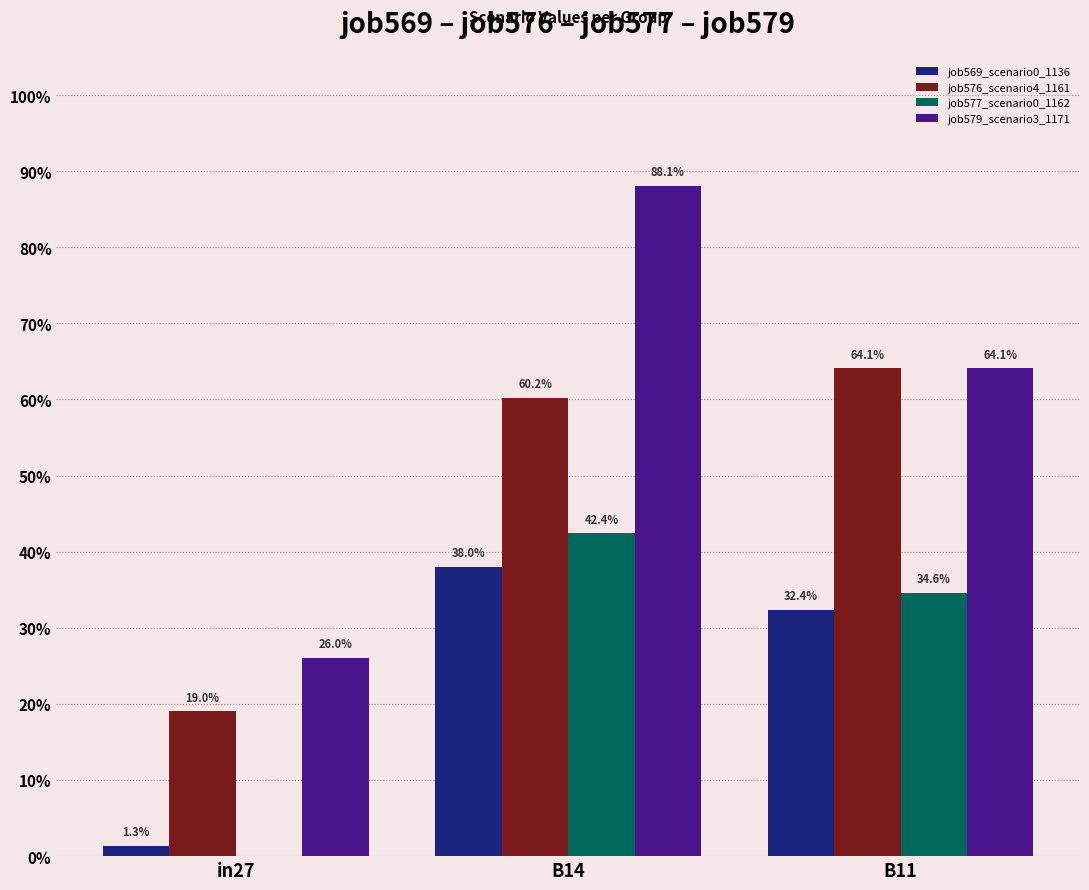

What is the spread (max minus min) of values at B11?

0.3